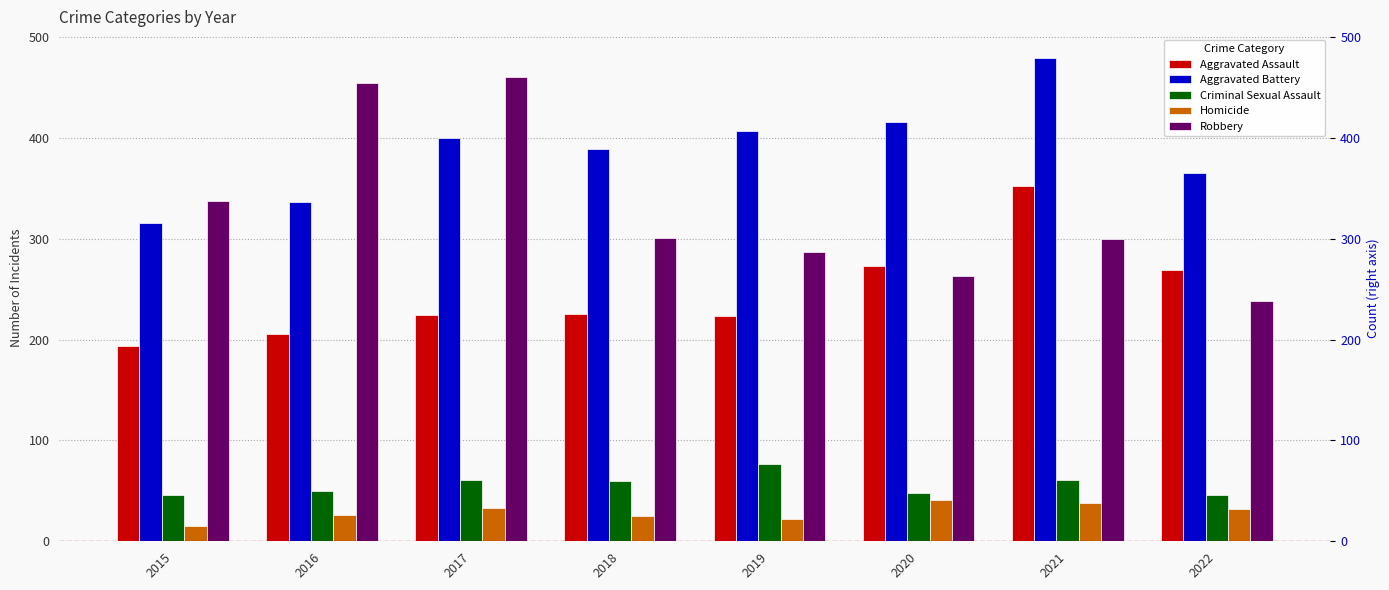

What are all the series names shown in the legend?

Aggravated Assault, Aggravated Battery, Criminal Sexual Assault, Homicide, Robbery